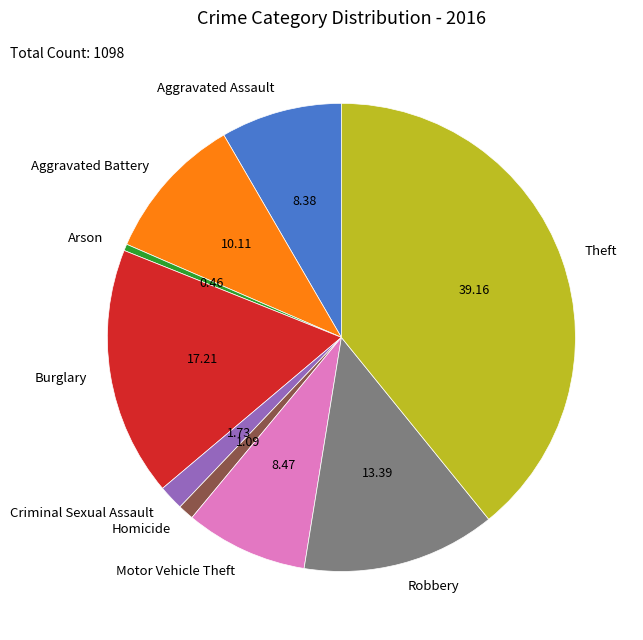

Which category has the biggest portion of the pie?

Theft